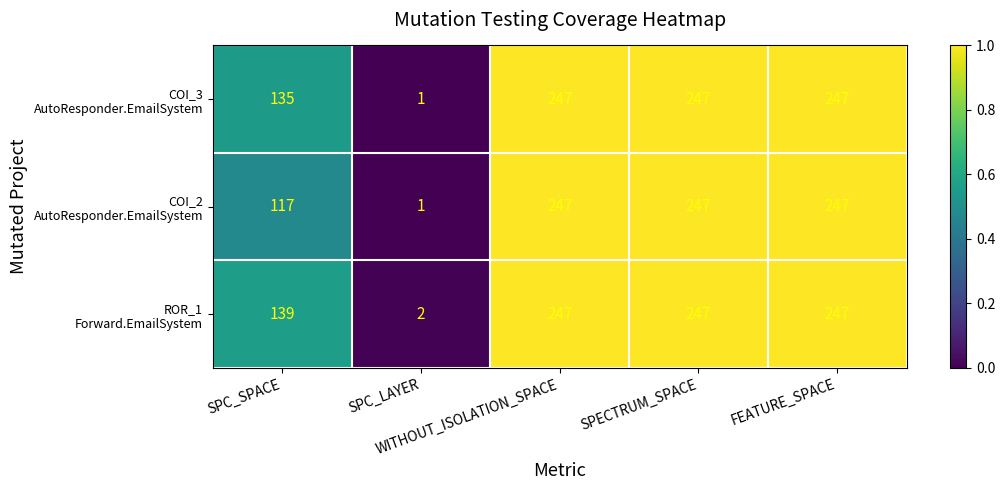

What is the greatest value displayed?

247